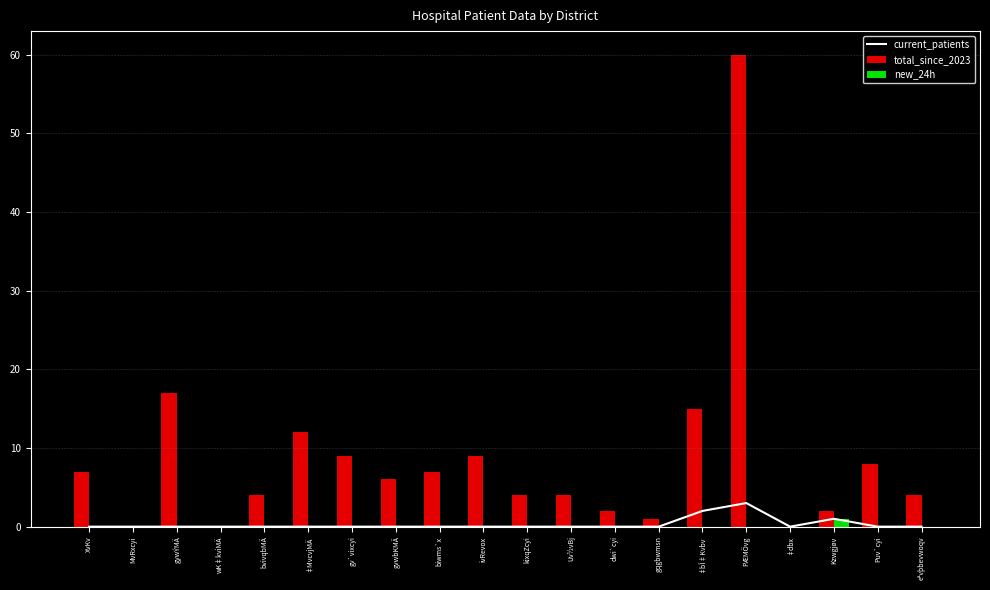

The value of new_24h at ‡MvcvjMÄ is -1. True or false?

False